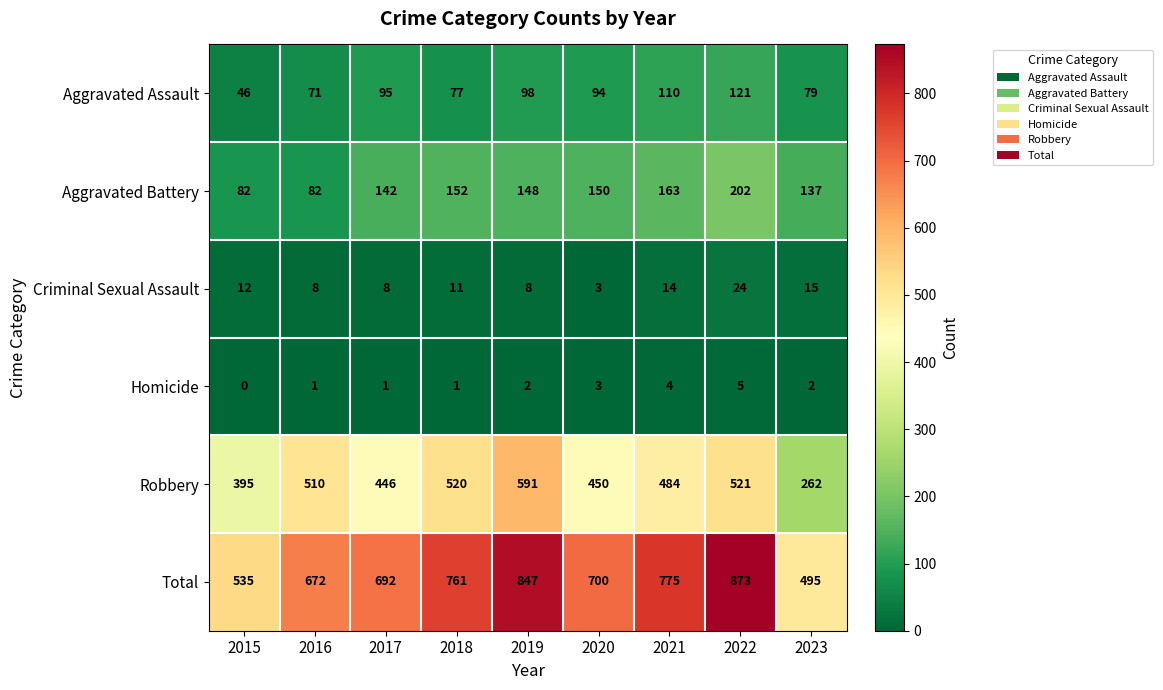

The Aggravated Assault series shows 121 at 2022. True or false?

True